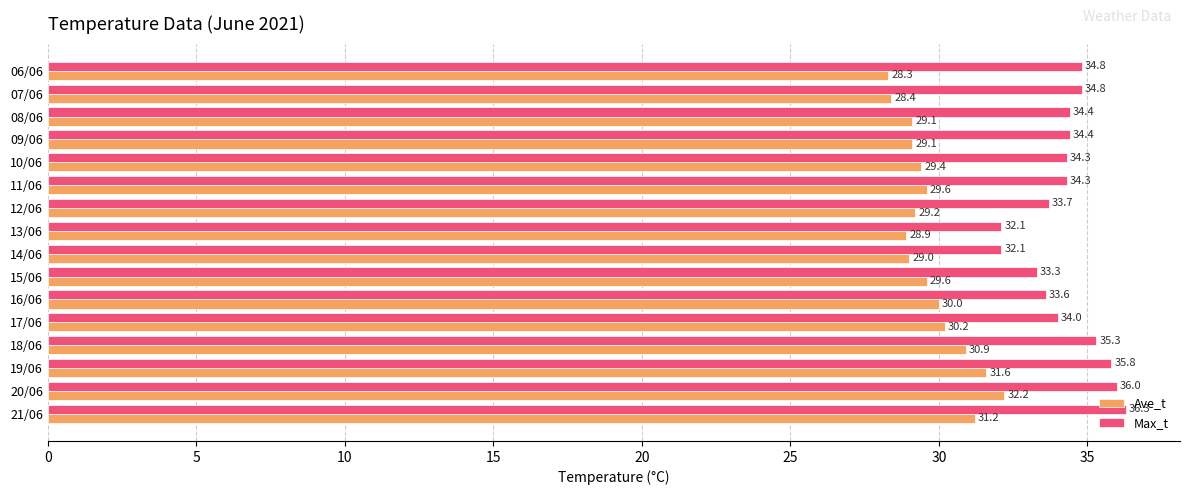

Which label corresponds to the largest value in the chart?

21/06